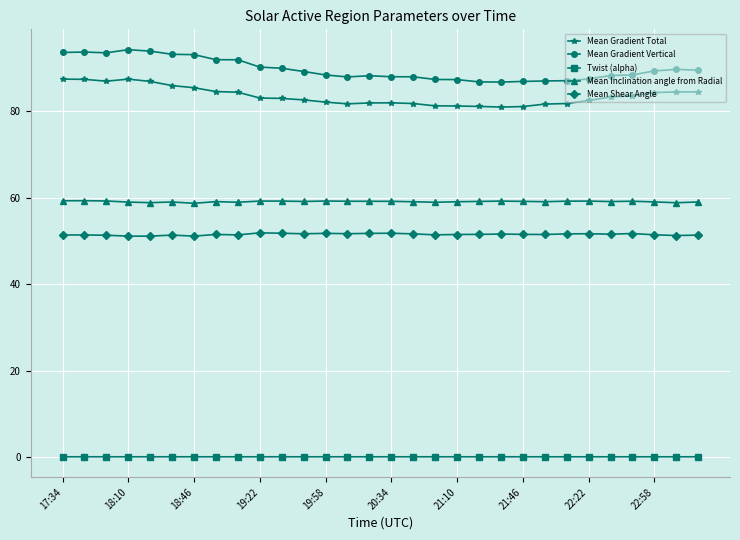

What is the greatest value displayed?

94.3